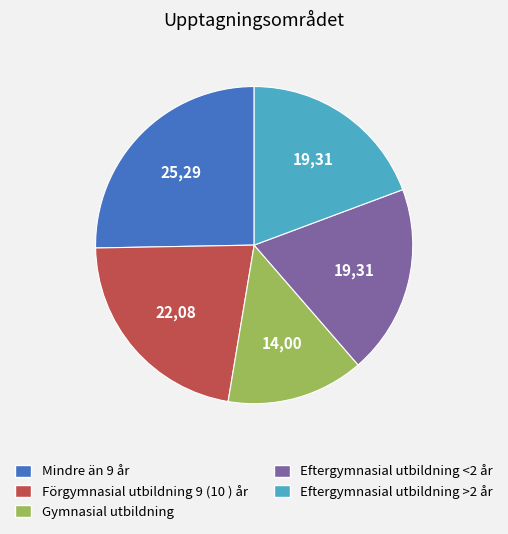

Is there any slice that represents more than half of the pie?

No